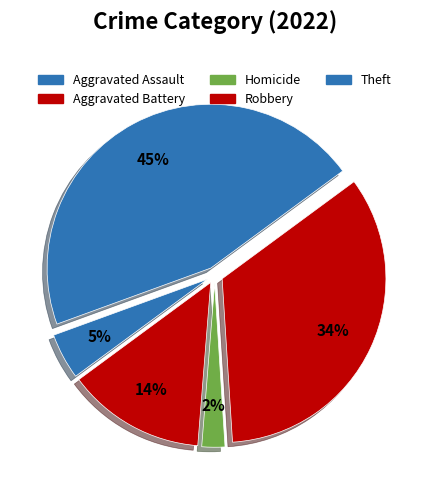

What percentage is the Aggravated Battery slice, to the nearest percent?

14%